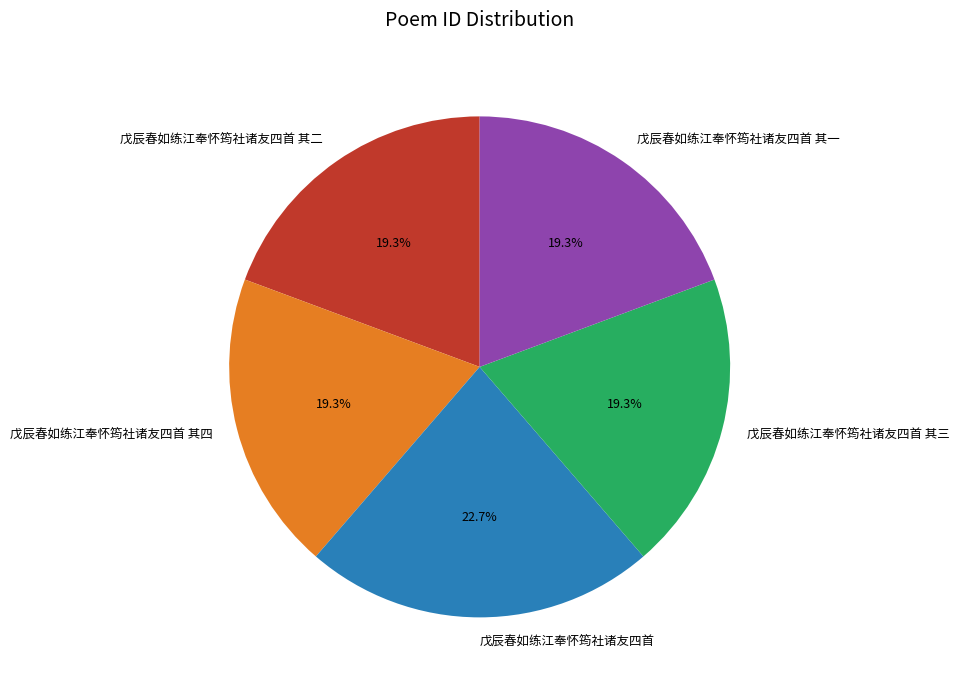

Which slice is the largest?

戊辰春如练江奉怀筠社诸友四首